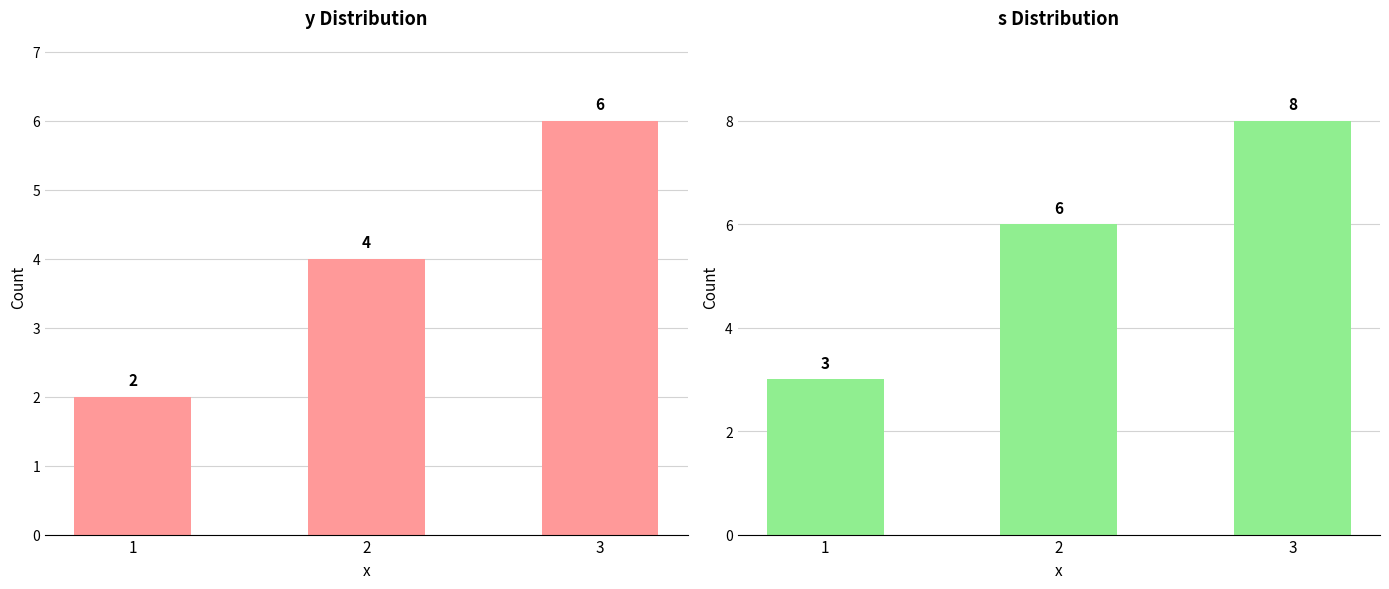

List the series in order of their peak value, highest first.

s, y